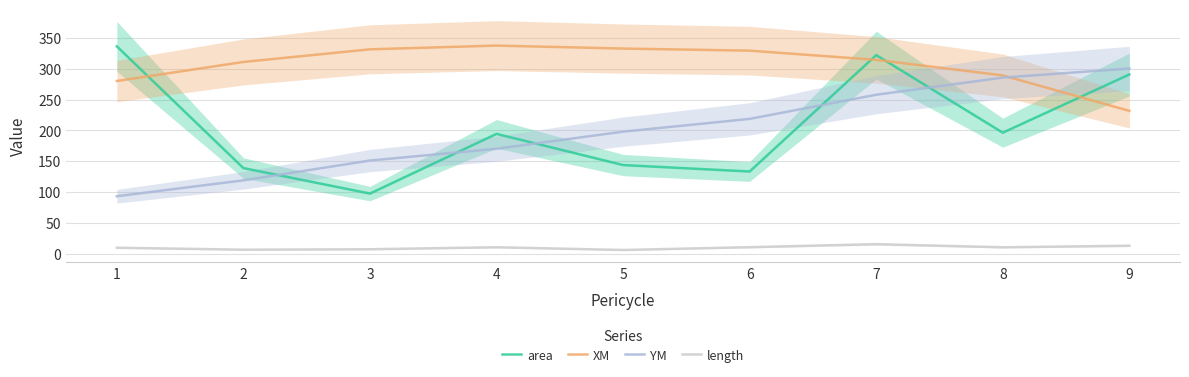

The value of YM at 4 is 170.1. True or false?

True